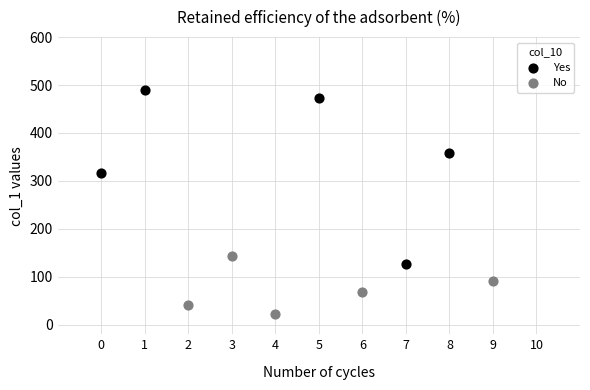

Which series has the largest Y range (max minus min)?

Yes